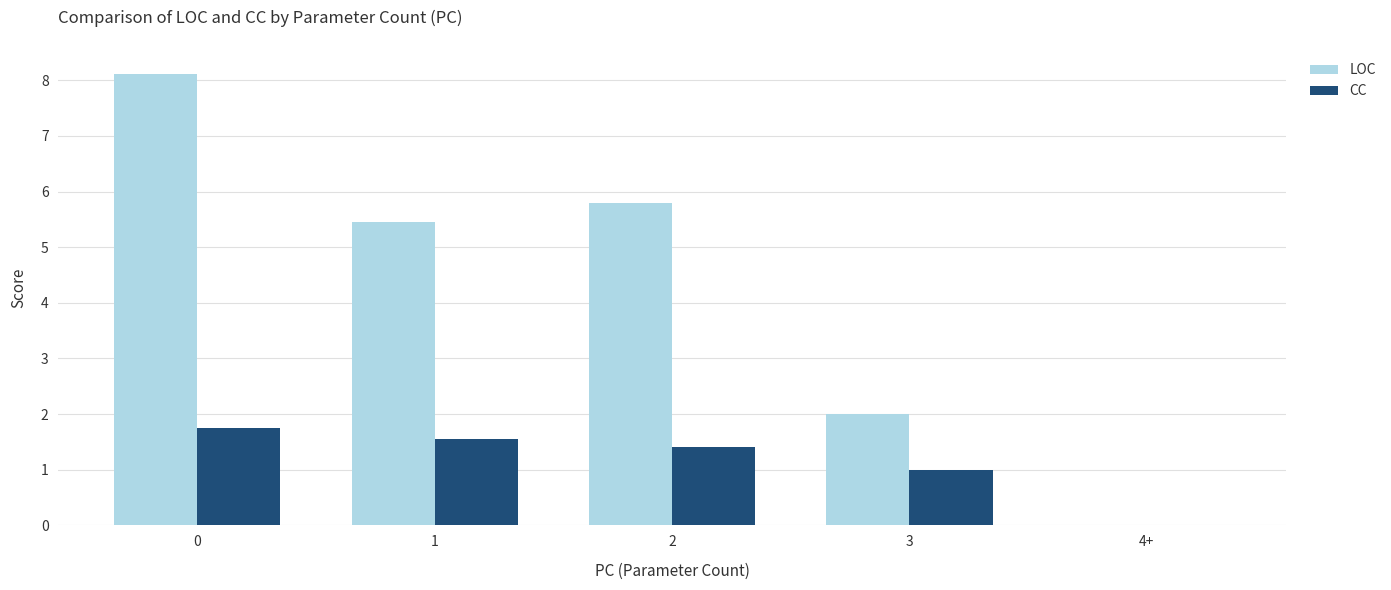

What is the sum of all LOC values?

21.4